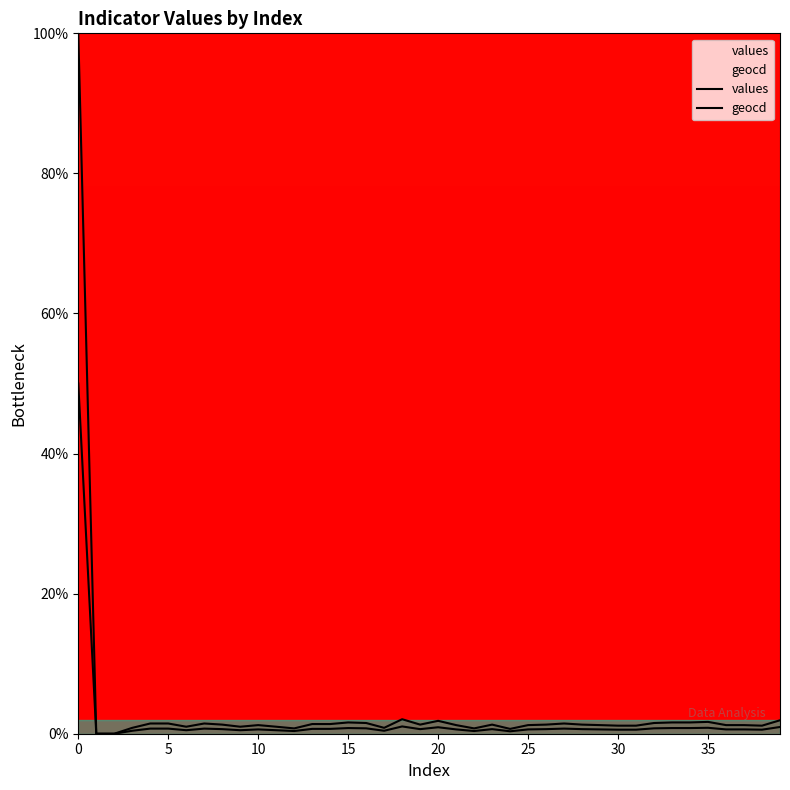

How many categories are shown in the chart?

40